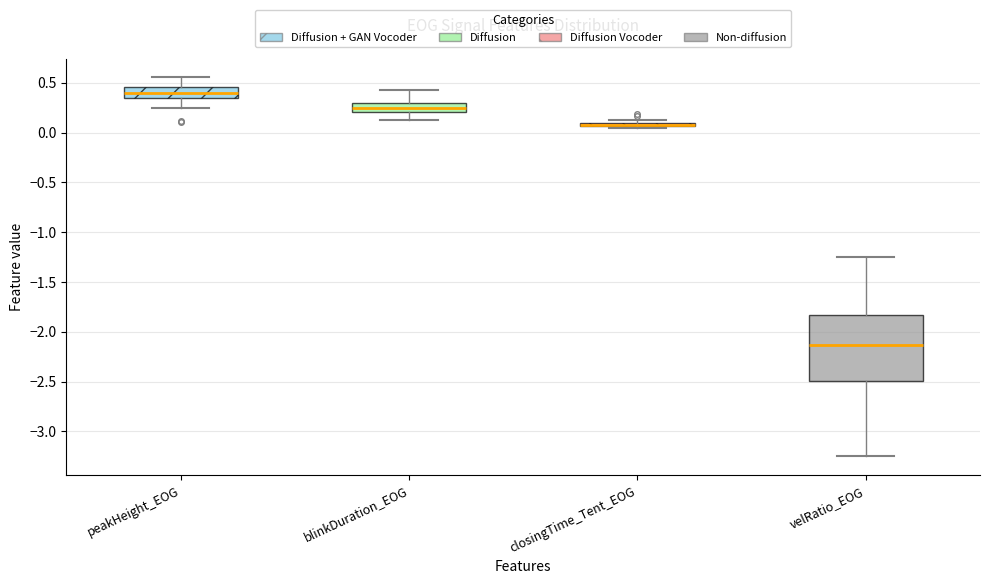

Comparing the boxes themselves (not the whiskers), which one is the tallest?

velRatio_EOG